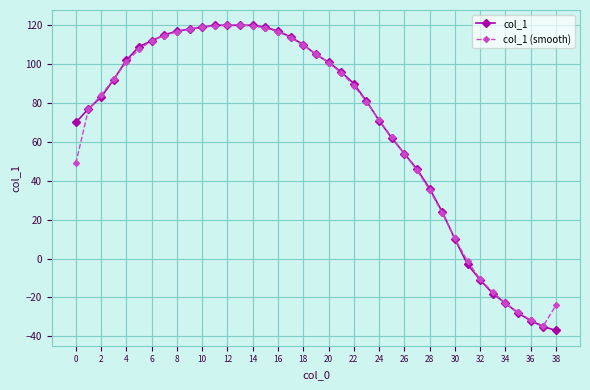

How many positive values does the col_1 series have?

31